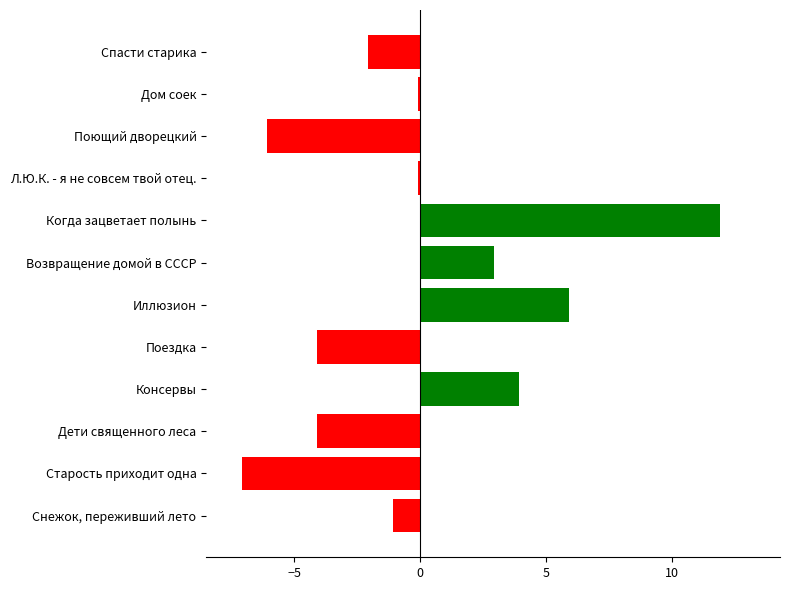

How many distinct data groups are displayed?

1